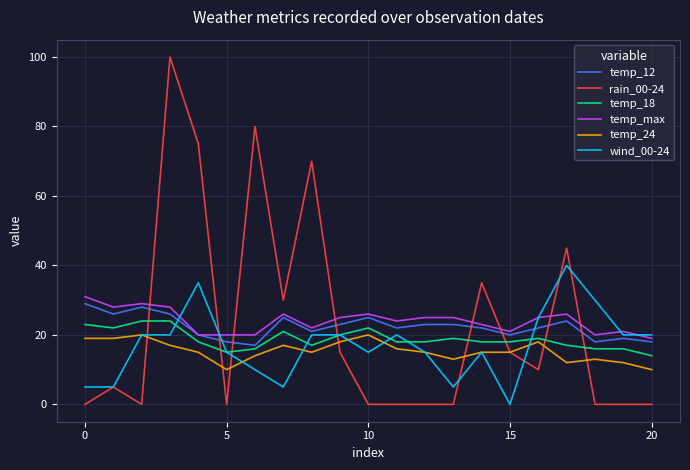

Which series ends up on top after the final intersection of temp_max and rain_00-24?

temp_max